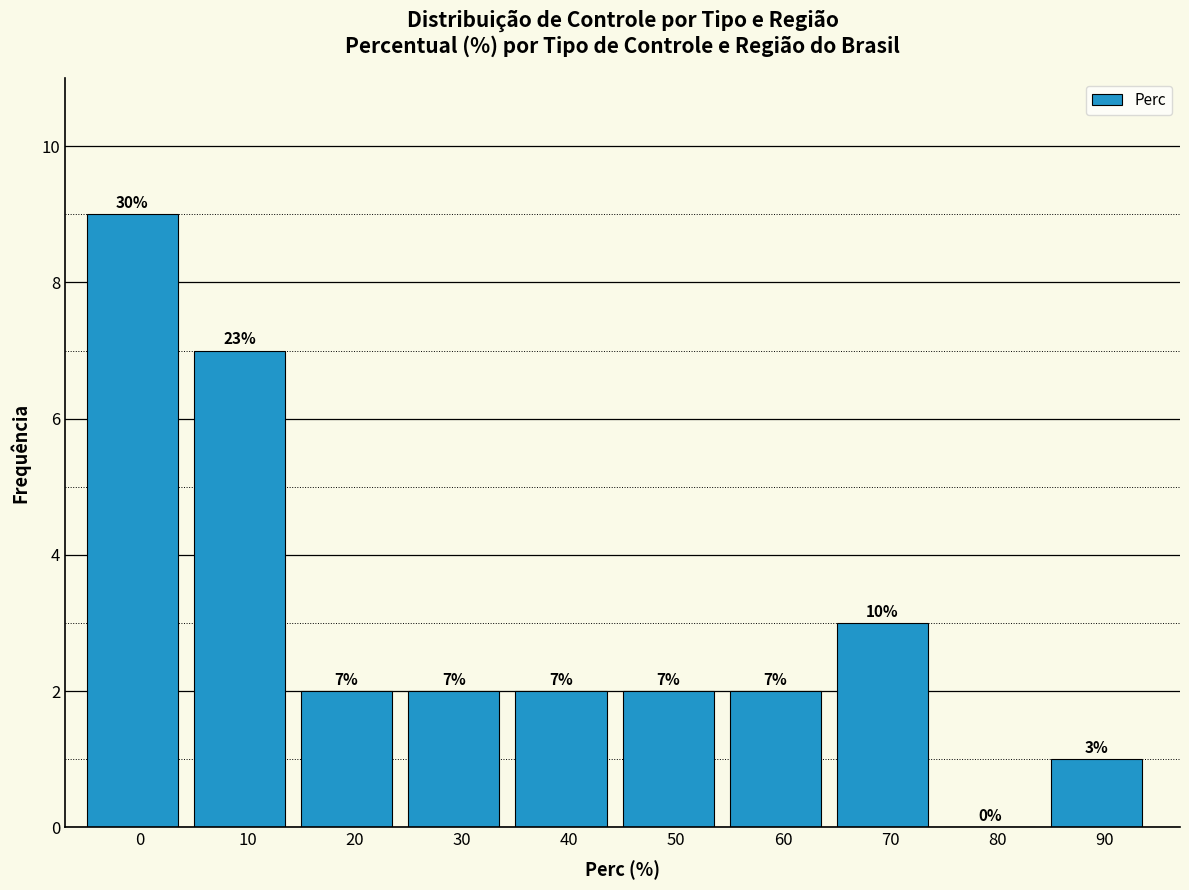

Reading left to right, extract all data points from this chart.

0=9	10=7	20=2	30=2	40=2	50=2	60=2	70=3	80=0	90=1